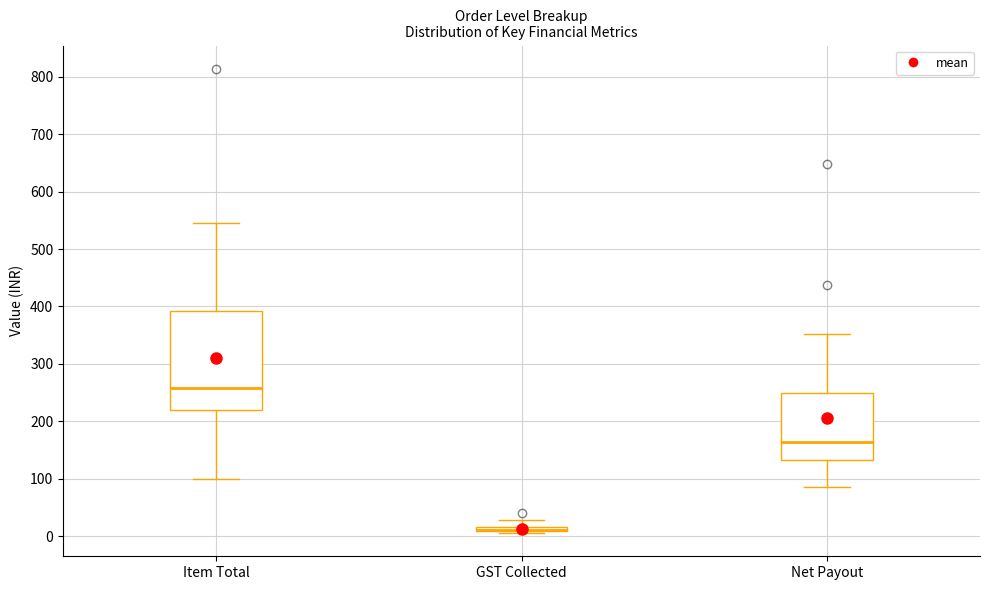

Where does the upper whisker of the box for Net Payout end on the y-axis? The values are not printed on the chart, so give them approximately, as read against the axis.

350